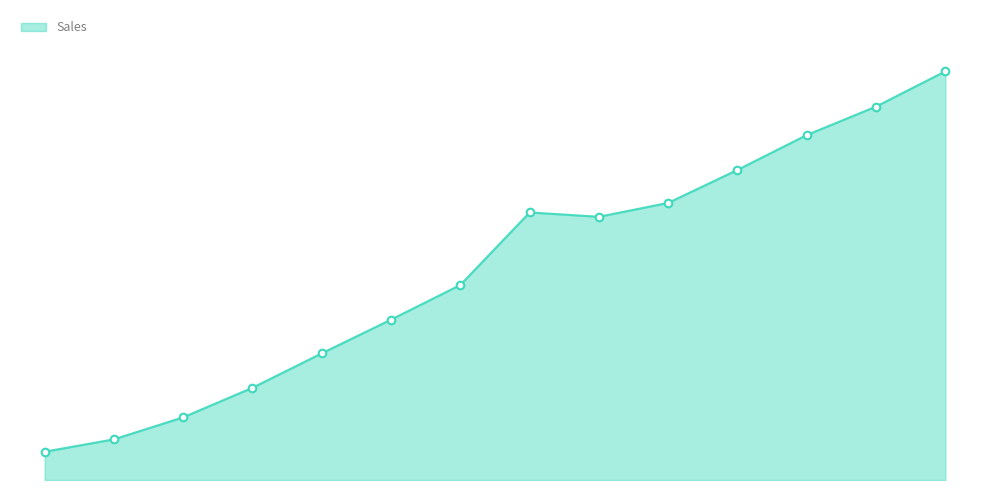

Does the chart have visible grid lines?

No